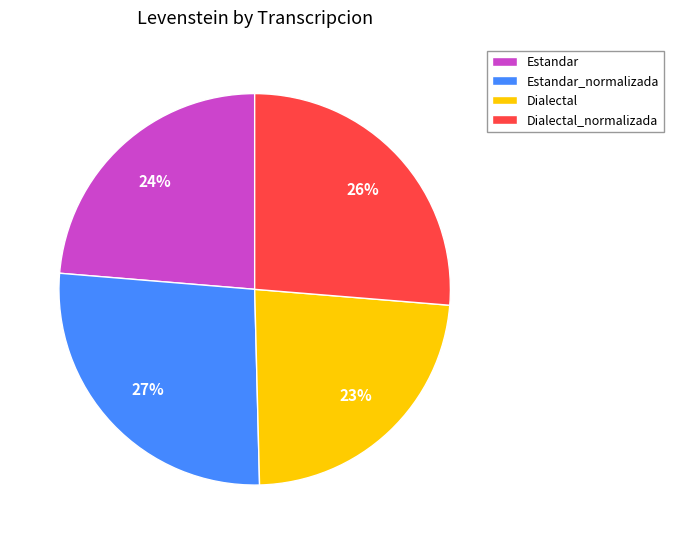

To the nearest percent, what is the average slice percentage?

25%